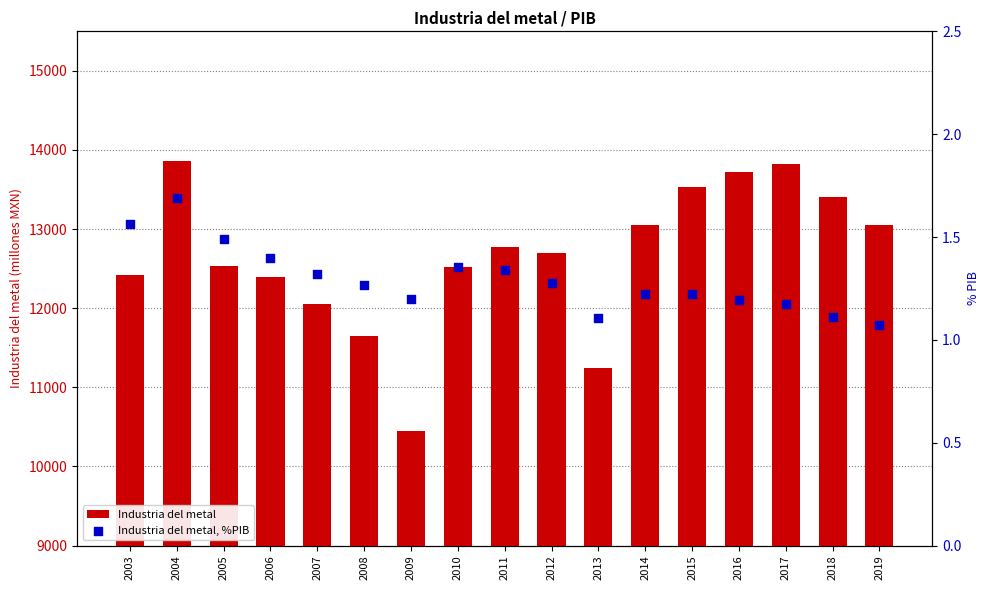

Is the value of Industria del metal, %PIB at 2012 greater than the value of Industria del metal at 2006?

No